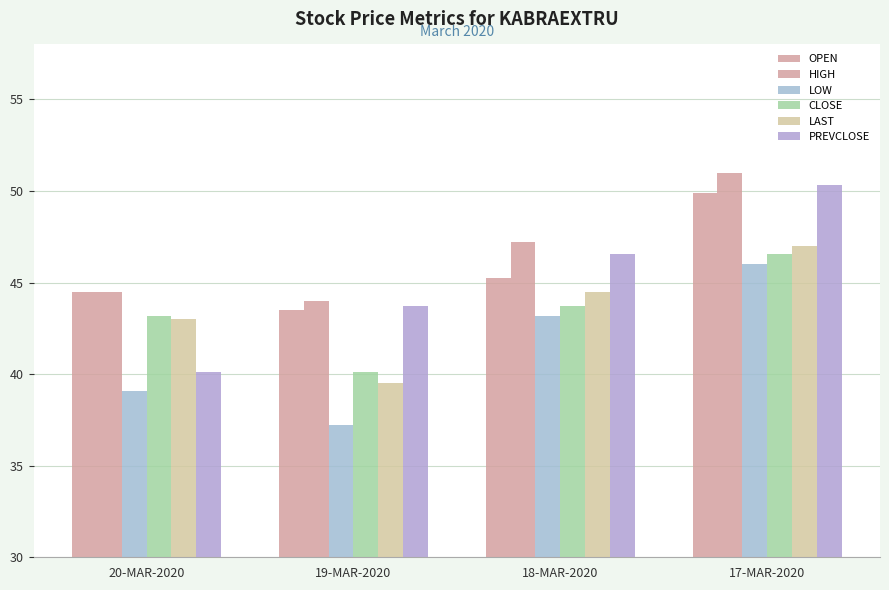

What is the difference between the OPEN values at 19-MAR-2020 and 20-MAR-2020?

1.0